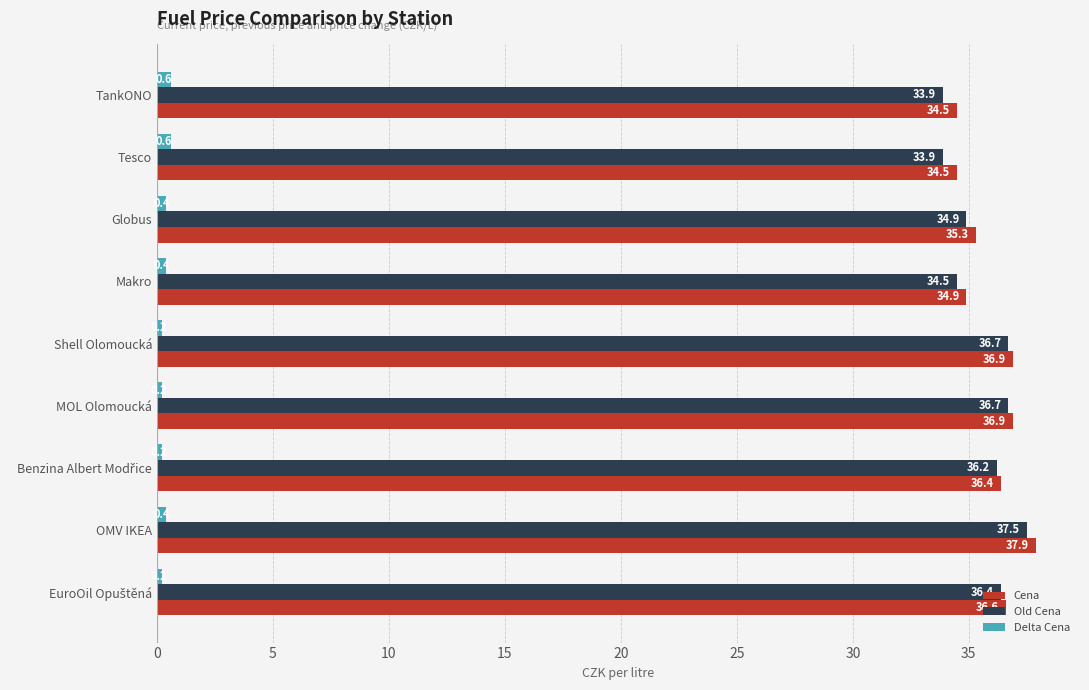

What is the difference between the maximum and second lowest values in the Cena series?

3.4